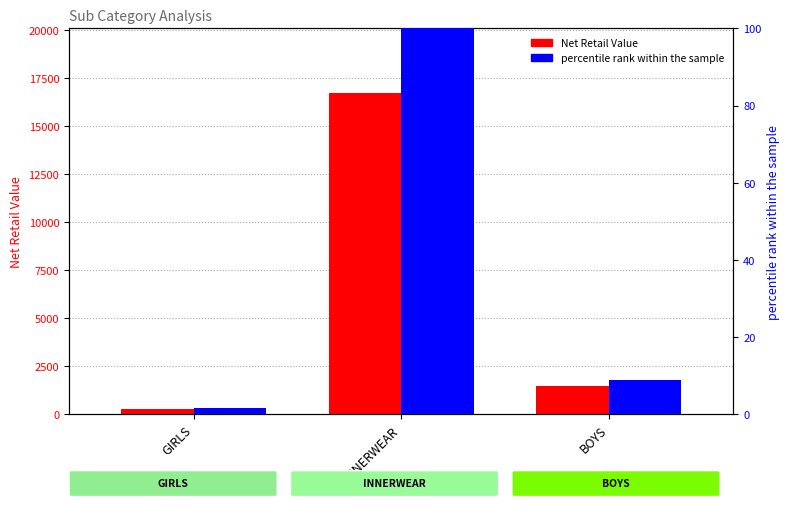

What is the label of the 1st bar from the left?

GIRLS